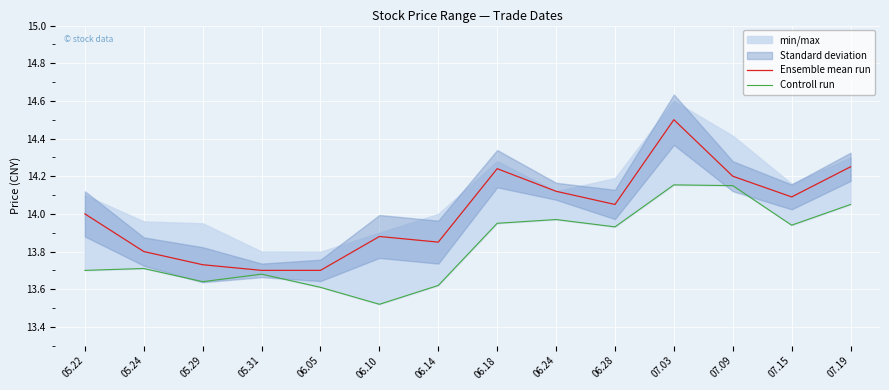

What is the value of the Controll run point at the 8th from the left?

13.9